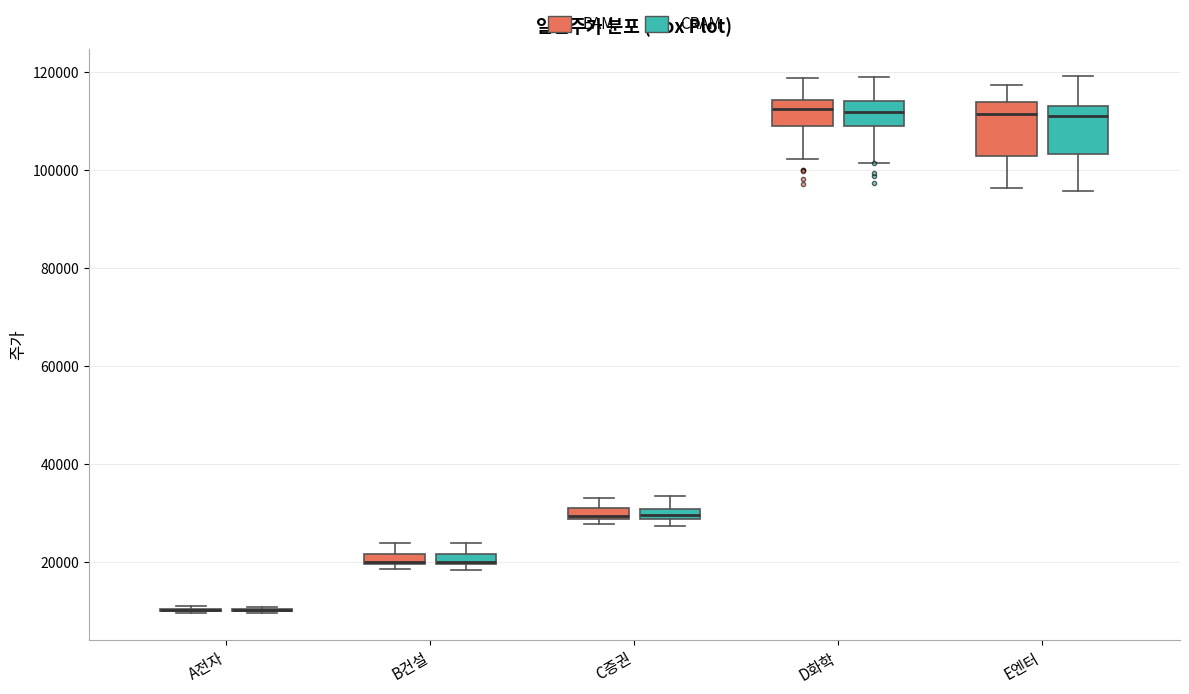

Where is the lower edge of the box for C증권 (CRAM) on the y-axis? The values are not printed on the chart, so give them approximately, as read against the axis.

28000